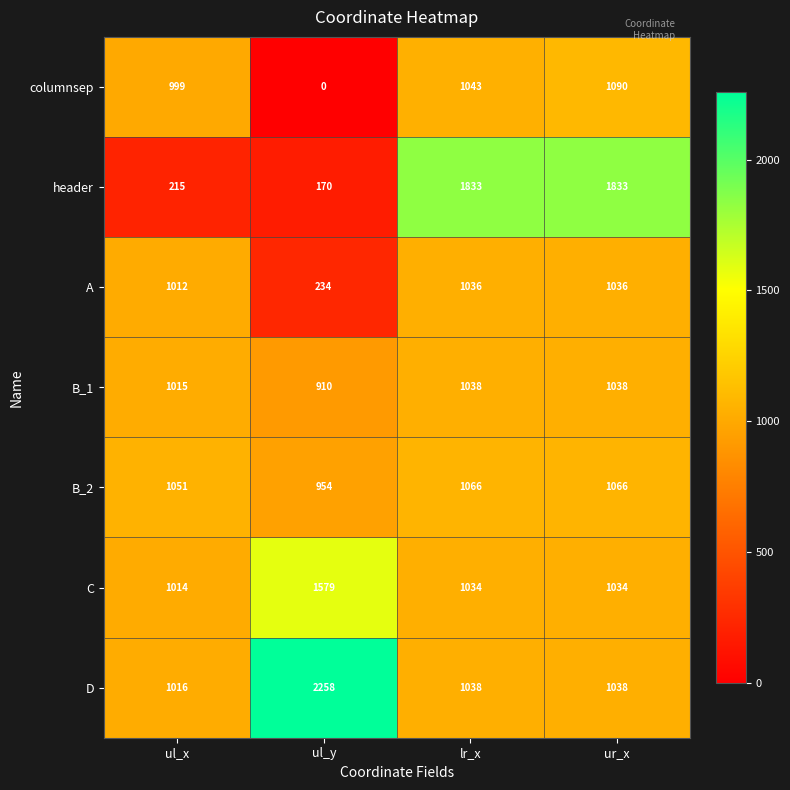

Reading left to right, list all the values displayed in this chart.

columnsep: 999	0	1043	1090
header: 215	170	1833	1833
A: 1012	234	1036	1036
B_1: 1015	910	1038	1038
B_2: 1051	954	1066	1066
C: 1014	1579	1034	1034
D: 1016	2258	1038	1038